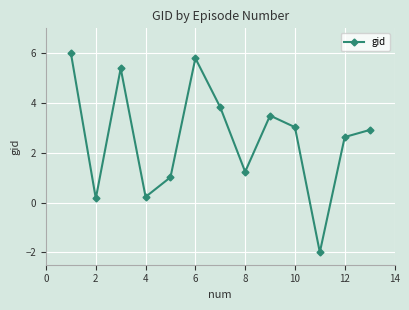

What is the difference between the maximum and minimum values?

8.0